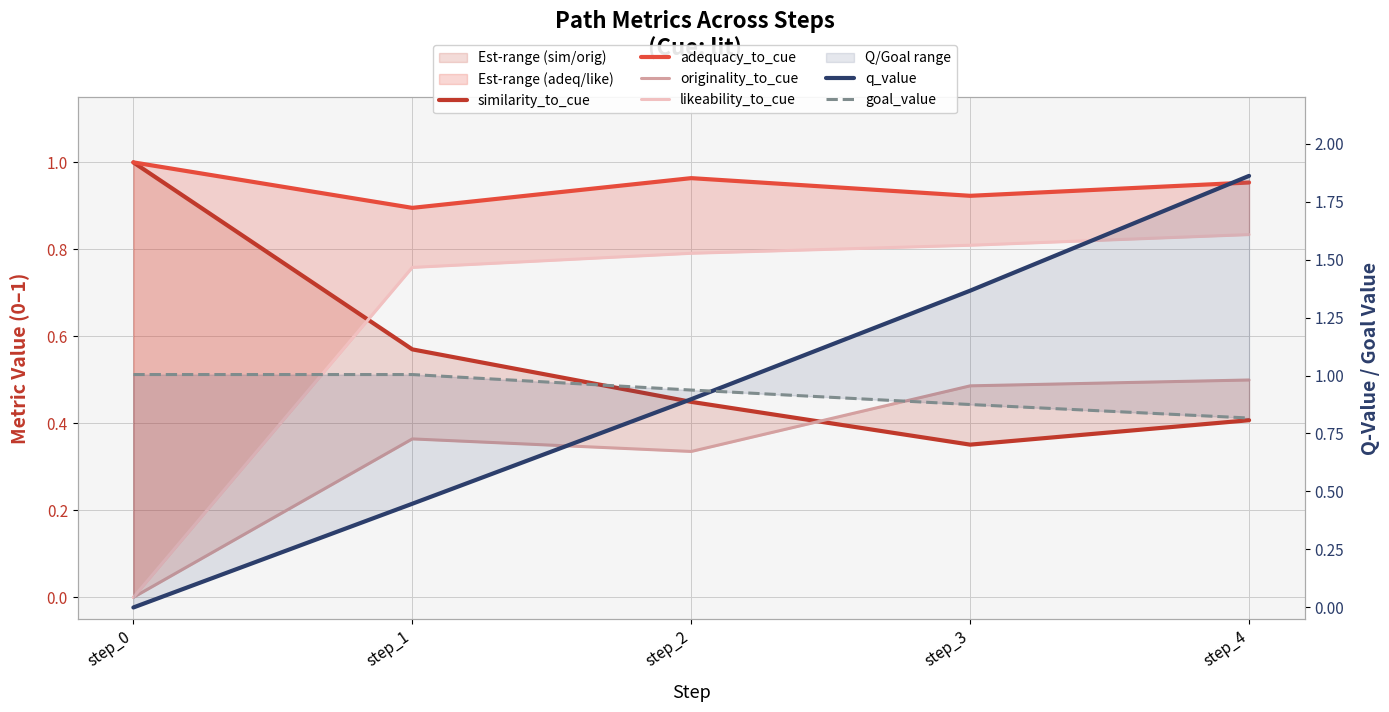

True or false: q_value has more than 1 points higher than both neighbors.

False